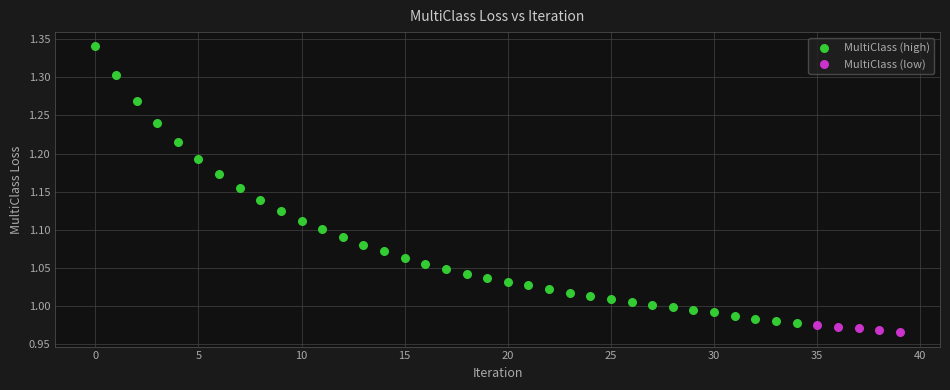

Which series contains the highest Y value?

MultiClass (high)